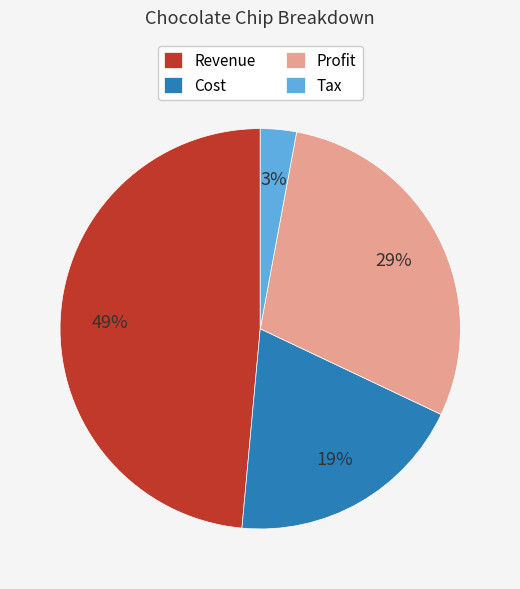

Does Revenue account for over 50% of the chart?

No